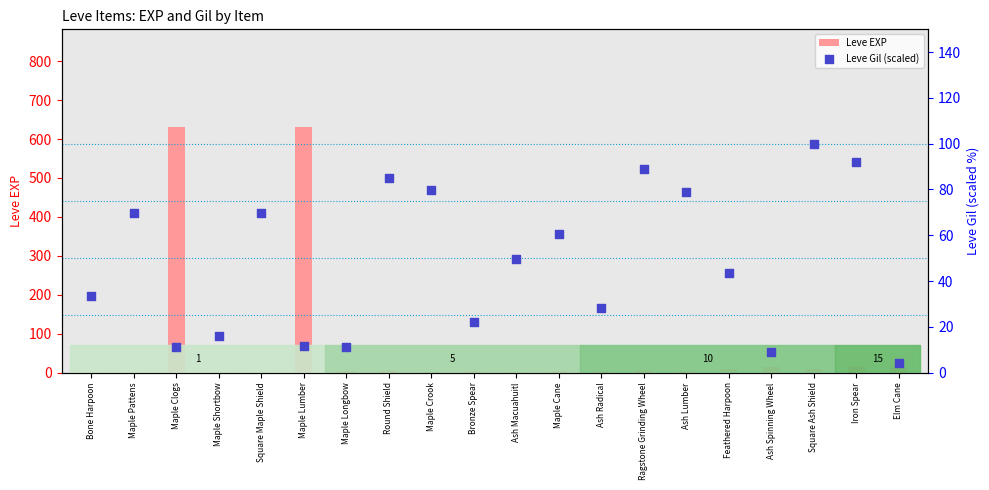

What are all the series names shown in the legend?

Leve EXP, Leve Gil (scaled)